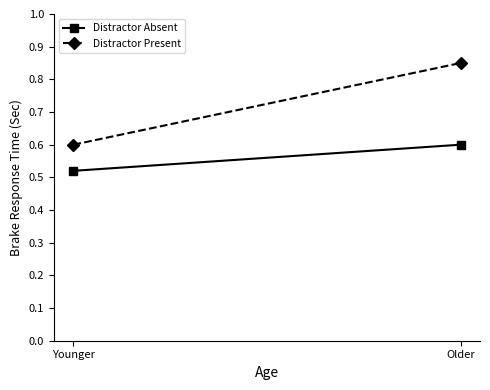

The value of Distractor Present at Older is 0.5. True or false?

False